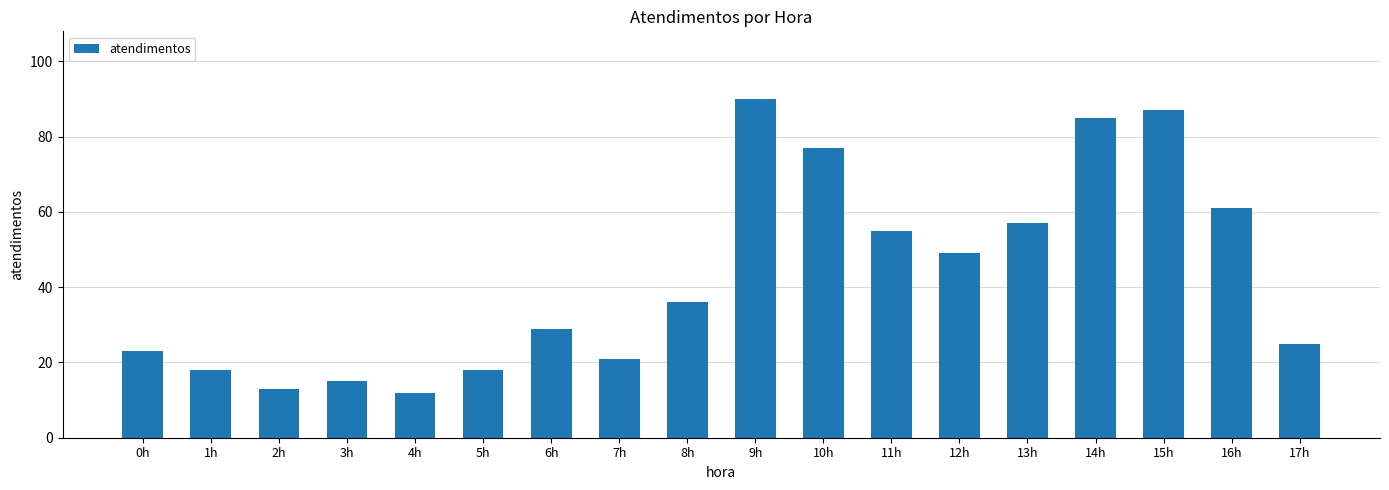

The chart shows a value of 18 at 4h. True or false?

False